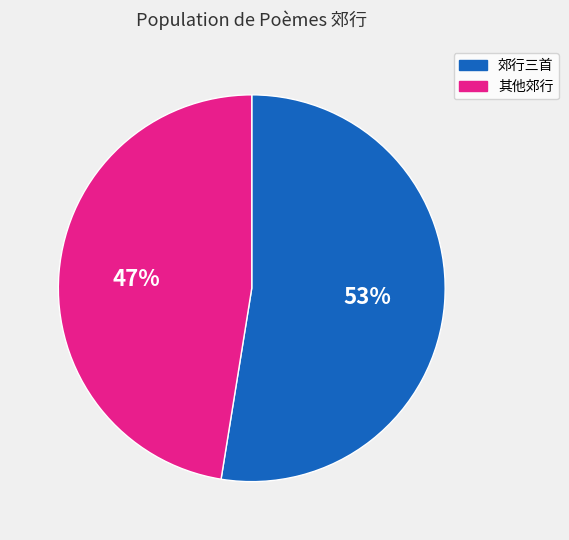

How many slices are in this pie chart?

2